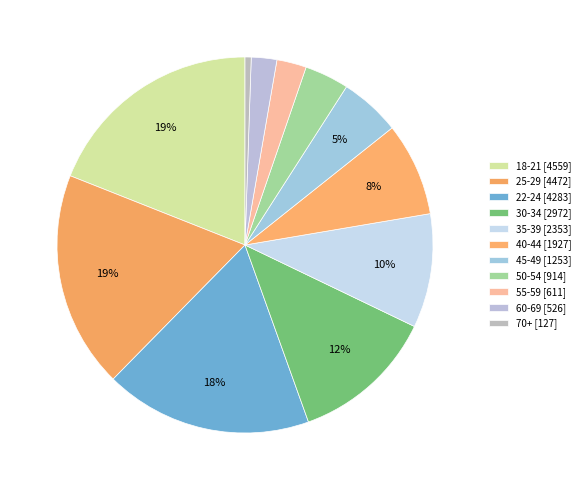

Which slice is the largest?

18-21